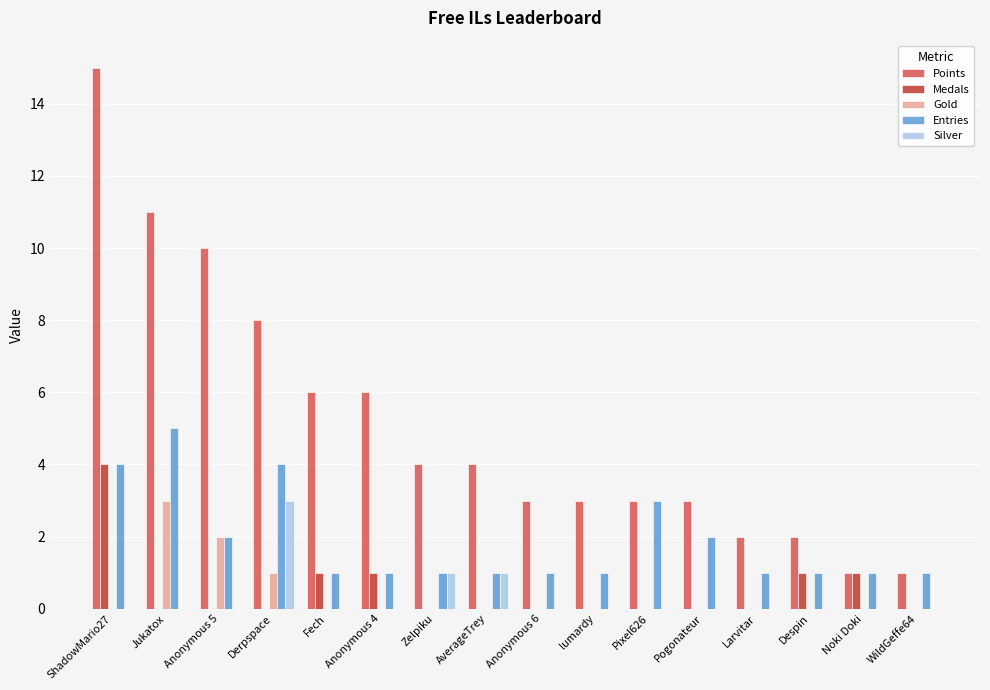

Reading right to left, list all the values displayed in this chart.

Points: 1	1	2	2	3	3	3	3	4	4	6	6	8	10	11	15
Medals: 0	1	1	0	0	0	0	0	0	0	1	1	0	0	0	4
Gold: 0	0	0	0	0	0	0	0	0	0	0	0	1	2	3	0
Entries: 1	1	1	1	2	3	1	1	1	1	1	1	4	2	5	4
Silver: 0	0	0	0	0	0	0	0	1	1	0	0	3	0	0	0